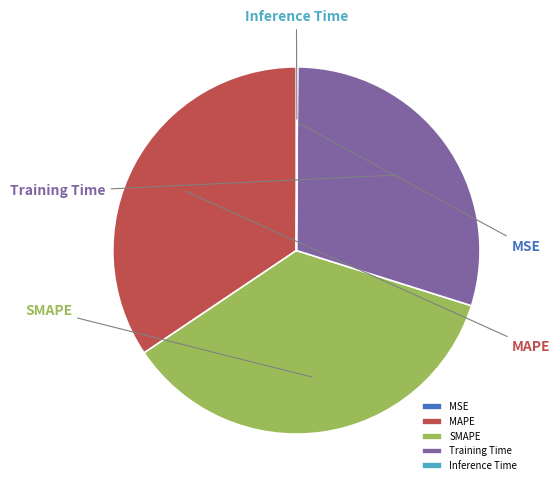

Do Inference Time and SMAPE together represent more than half of the pie?

No